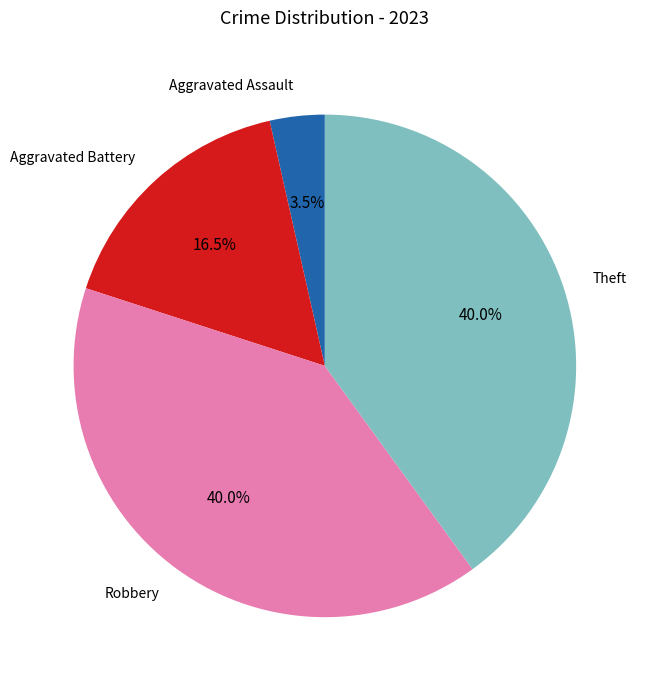

Which category has the smallest portion of the pie?

Aggravated Assault